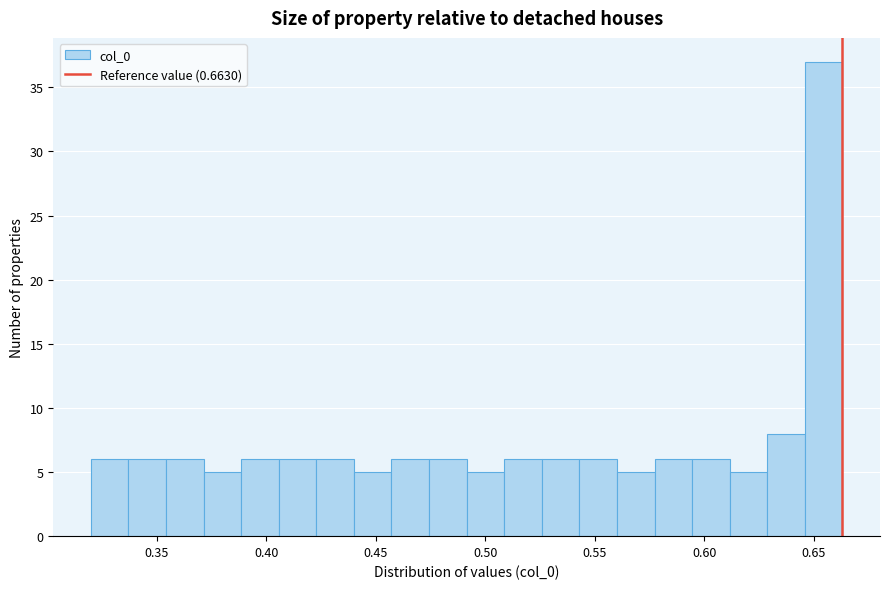

Around what value on the x-axis is the tallest bar? Give the approximate position of its centre, as read against the axis.

0.655